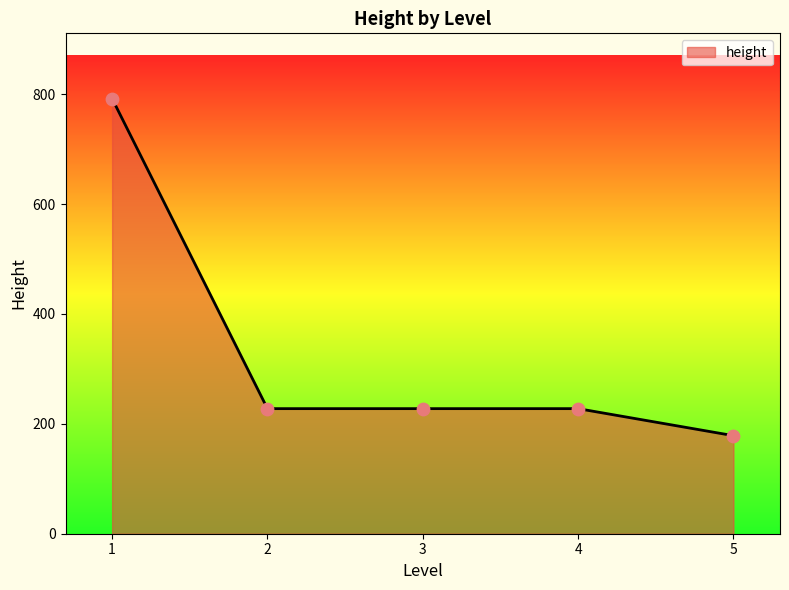

Which has a higher value, 5 or 2?

2